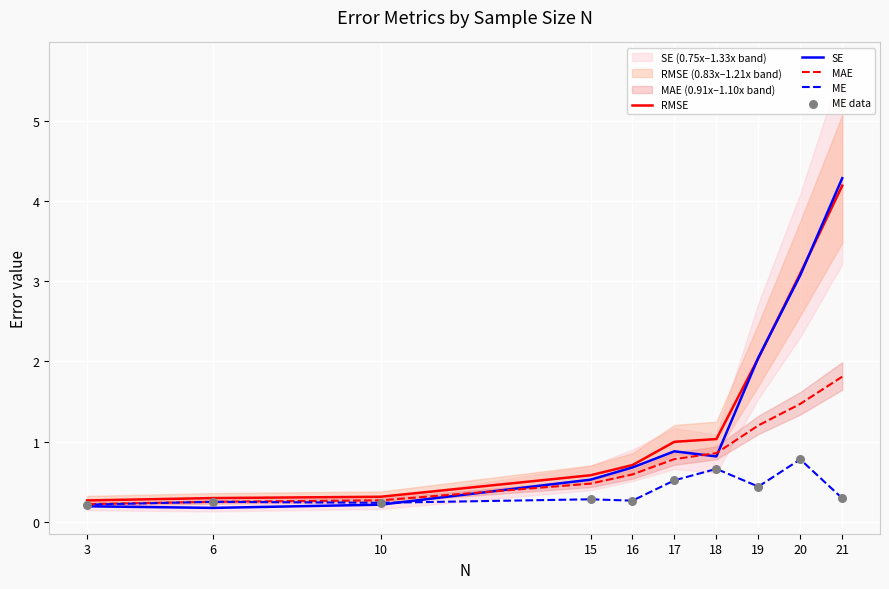

At how many categories does at least one series exceed 1?

4